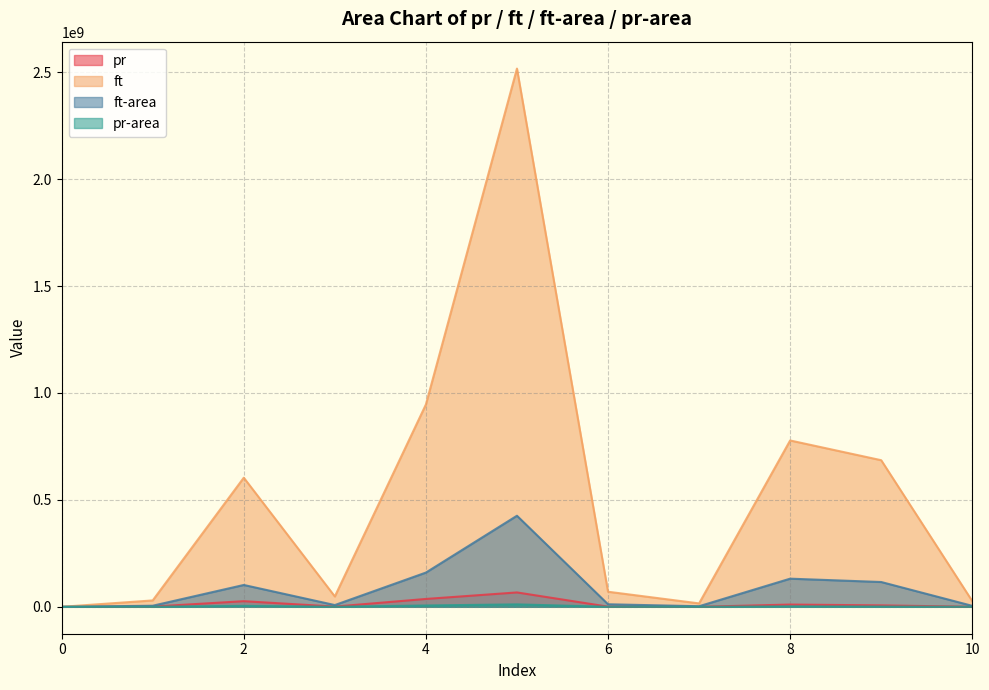

True or false: pr-area has more than 1 interior local peaks.

True